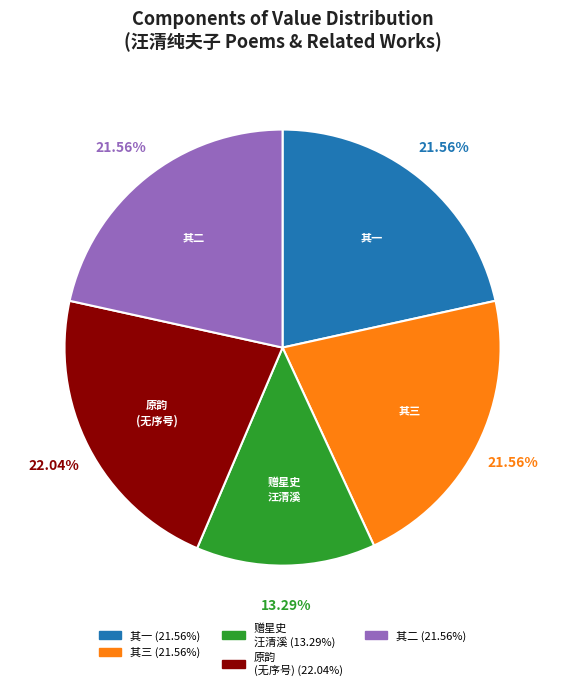

Does 其二 represent more than half of the total?

No